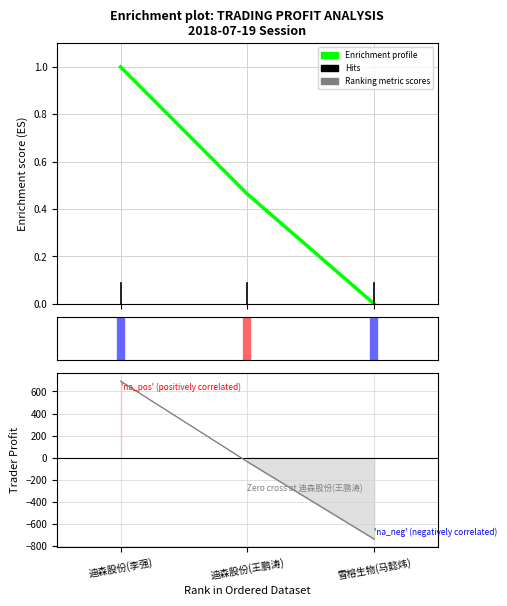

At which category does the chart reach its peak across all series?

迪森股份(李强)